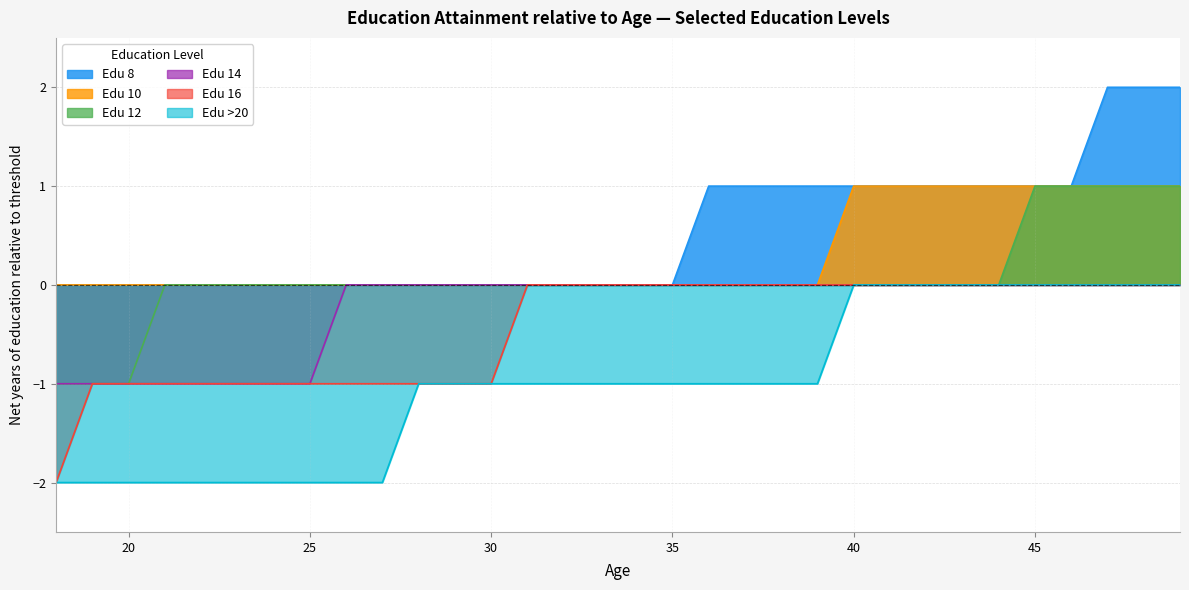

Which has a higher value, 46 or 44?

46